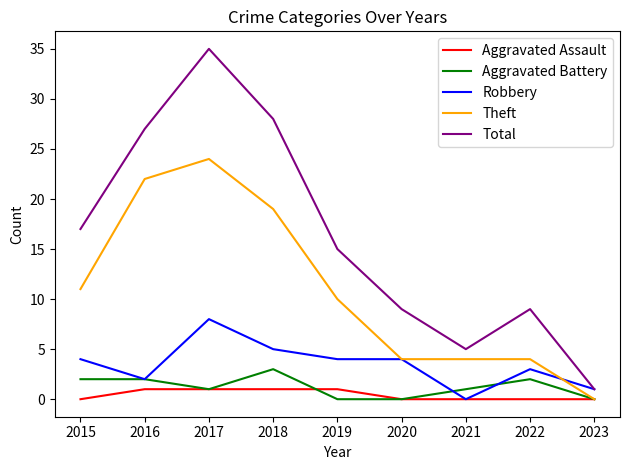

Reading left to right, transcribe all the data shown in this chart.

Aggravated Assault: 0	1	1	1	1	0	0	0	0
Aggravated Battery: 2	2	1	3	0	0	1	2	0
Robbery: 4	2	8	5	4	4	0	3	1
Theft: 11	22	24	19	10	4	4	4	0
Total: 17	27	35	28	15	9	5	9	1